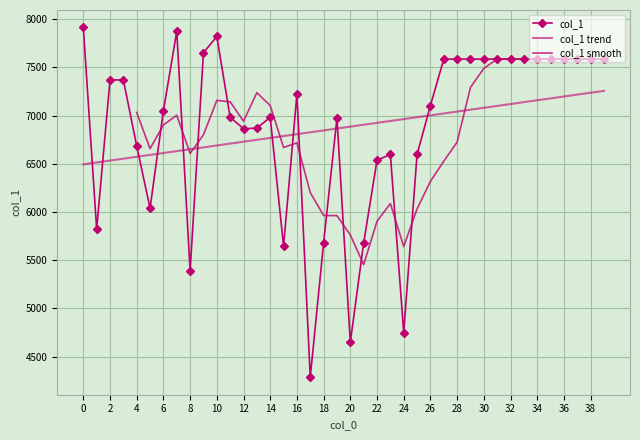

Rank the categories by value from highest to lowest.

0, 7, 10, 9, 27, 28, 29, 30, 31, 32, 33, 34, 35, 36, 37, 38, 39, 2, 3, 16, 26, 6, 11, 14, 19, 13, 12, 4, 23, 25, 22, 5, 1, 18, 21, 15, 8, 24, 20, 17